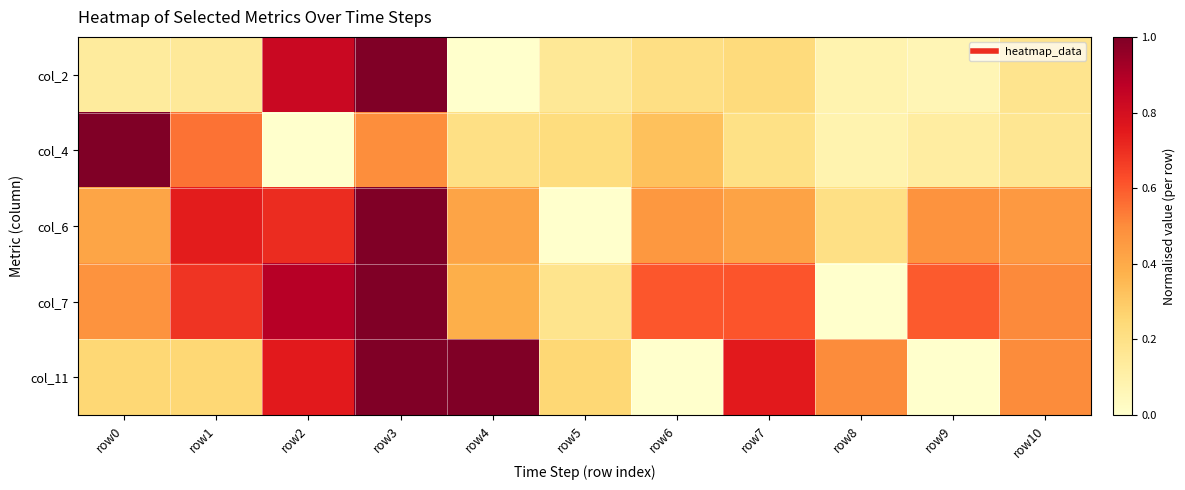

Which has a higher value, row7 or row5?

row7